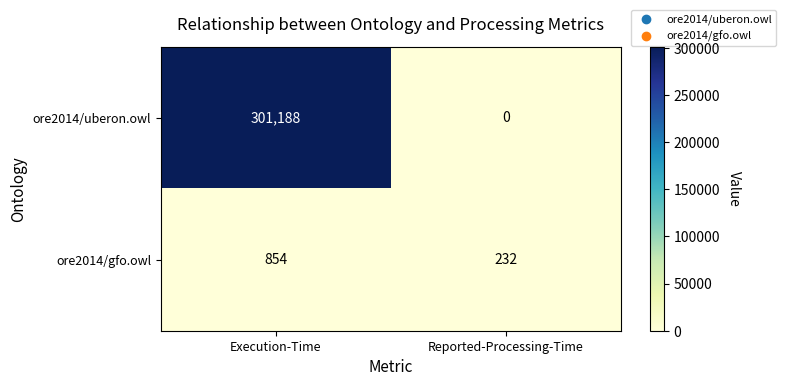

At which category is the sum across all series the highest?

Execution-Time